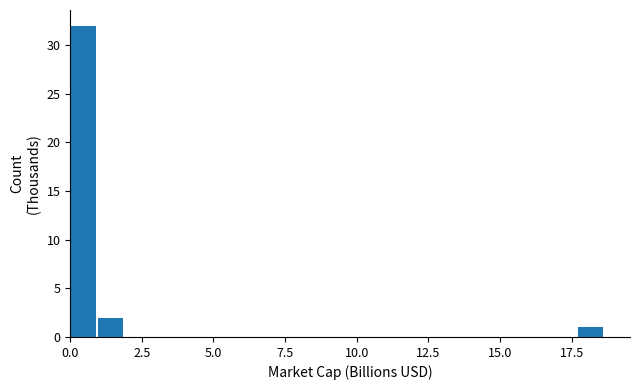

Read against the x-axis, roughly where is the centre of the tallest bar?

0.5